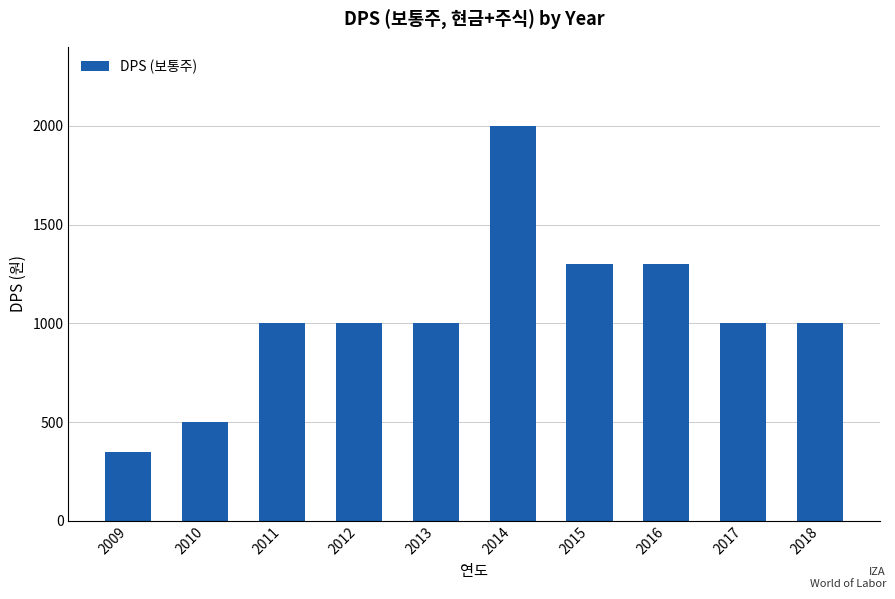

How many data points are less than 1000?

2